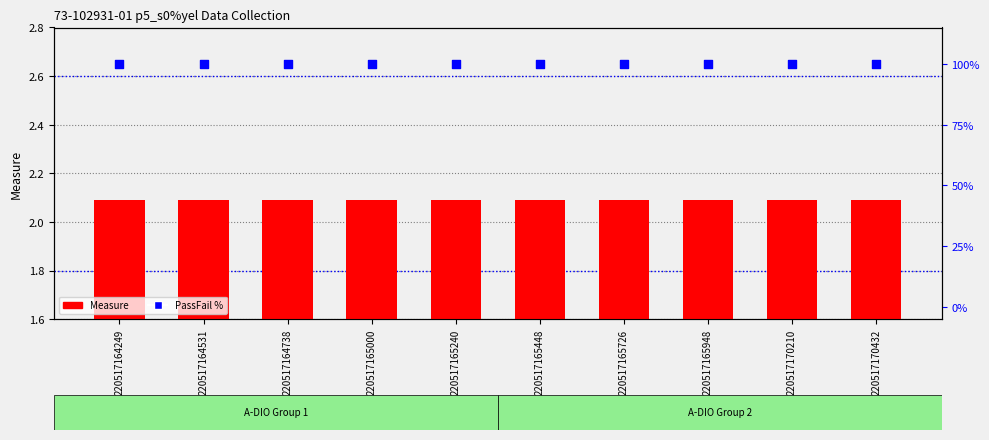

Is the value of PassFail % at 220517165240 greater than the value of Measure at 220517165240?

Yes